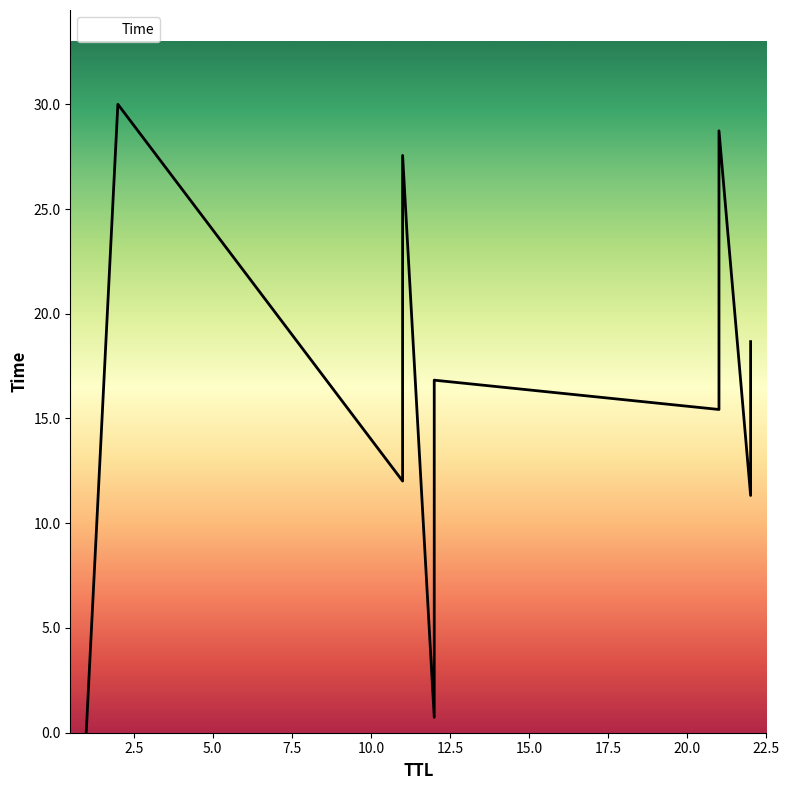

Does the chart have visible grid lines?

No